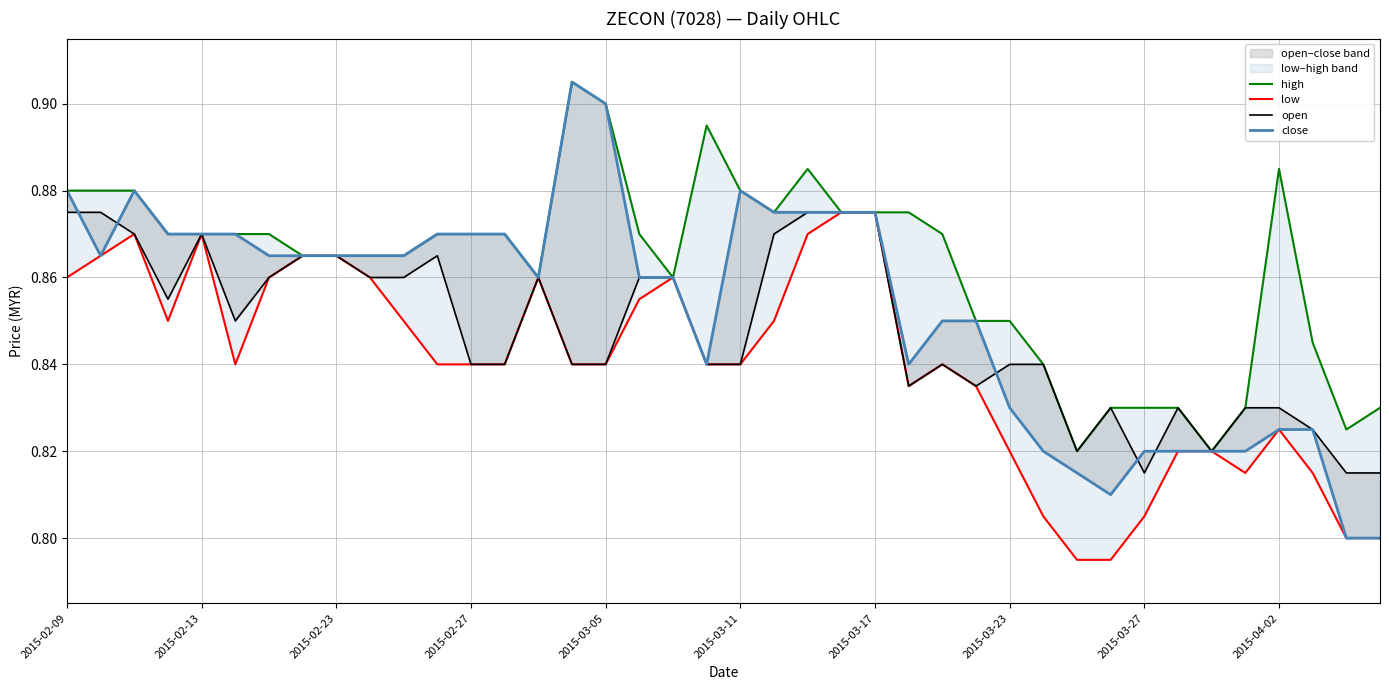

What is the difference between the maximum and minimum values in the low series?

0.1